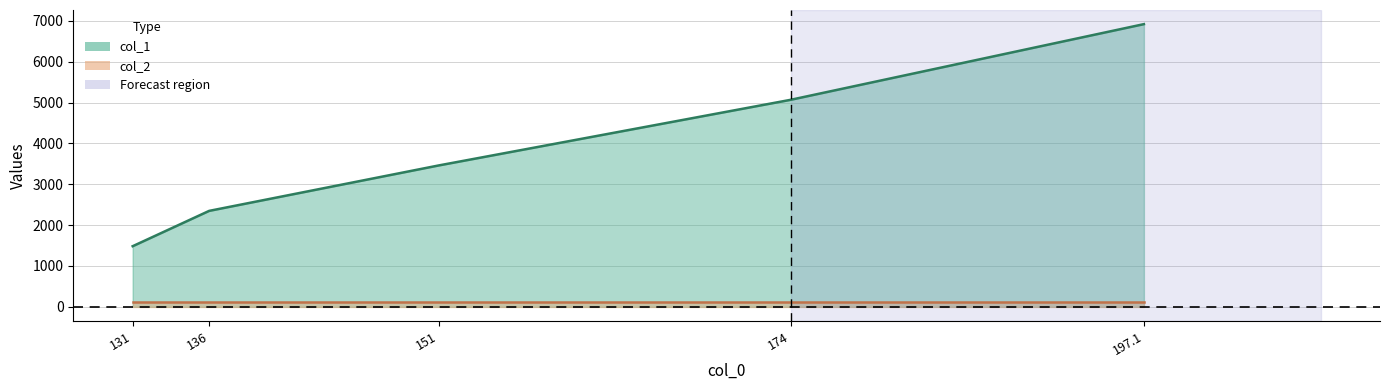

Rank the categories by value from highest to lowest.

197.1, 174, 151, 136, 131